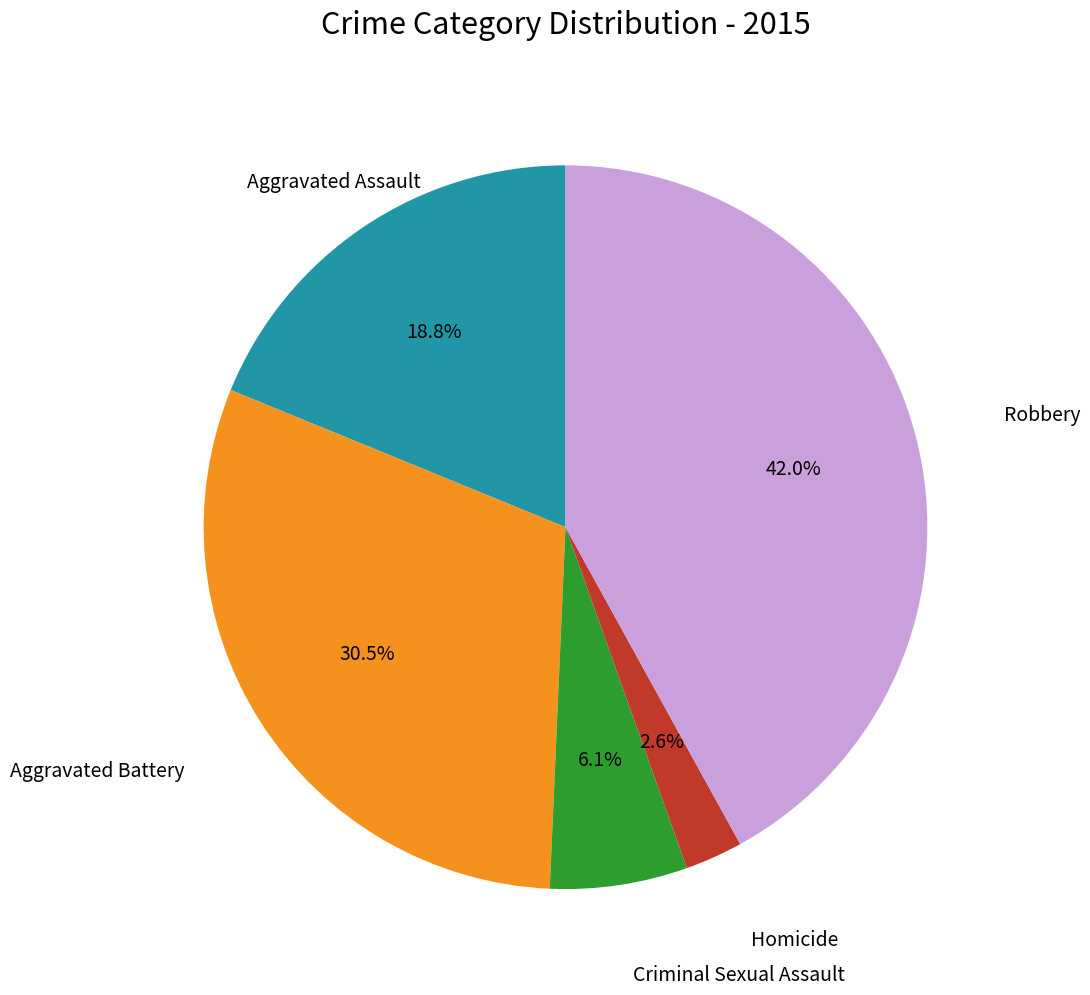

Does any single category account for the majority?

No